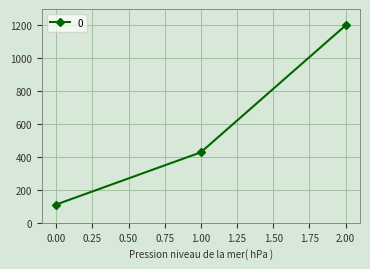

How many series are shown in this chart?

1